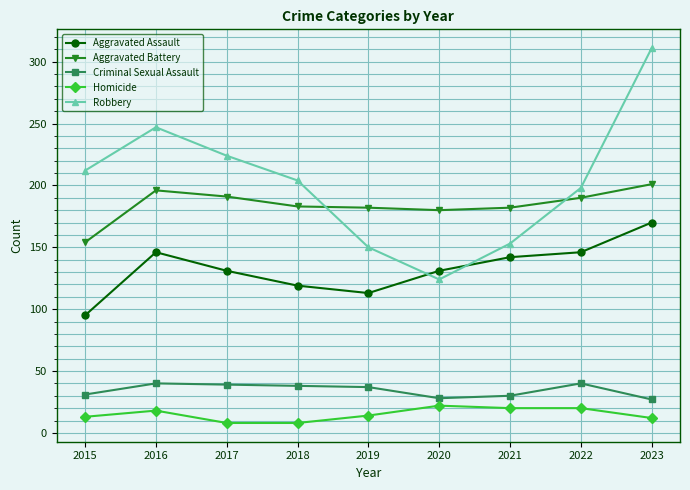

True or false: Aggravated Battery has more than 0 interior local peaks.

True